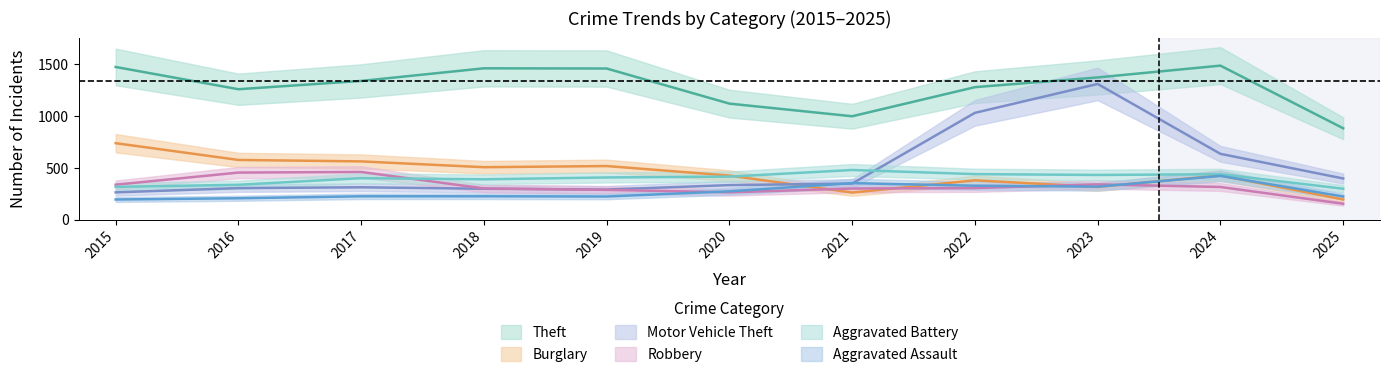

What is the sum of all Aggravated Assault values?

2988